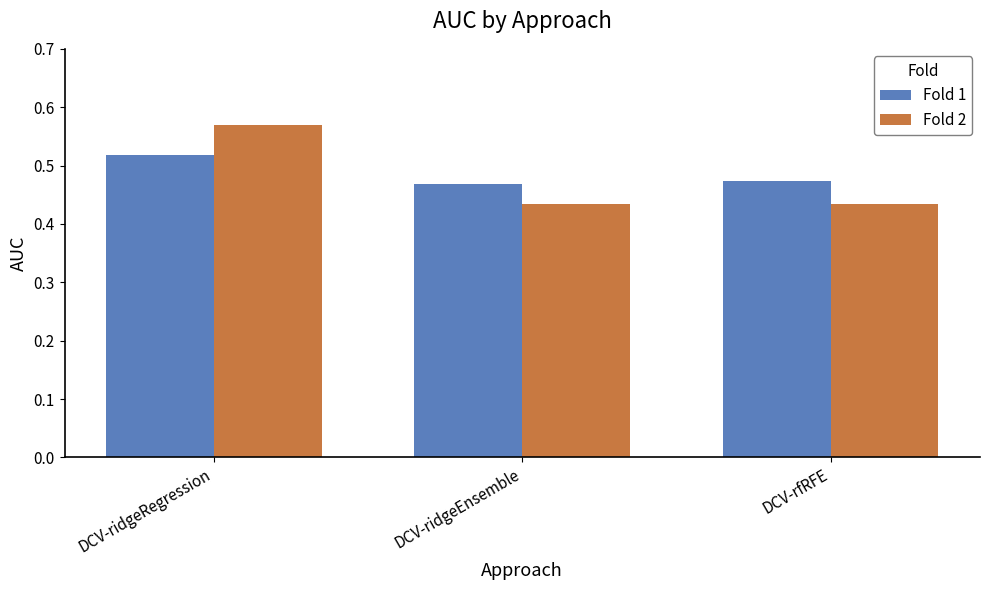

At which category is the sum across all series the highest?

DCV-ridgeRegression